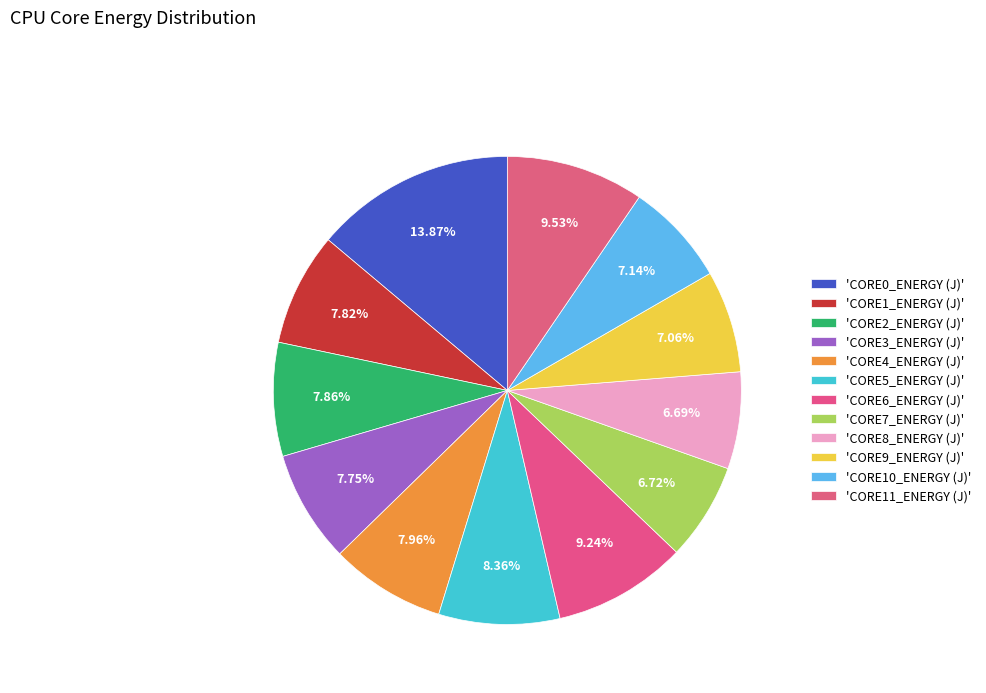

To the nearest percent, what is the average slice percentage?

8%